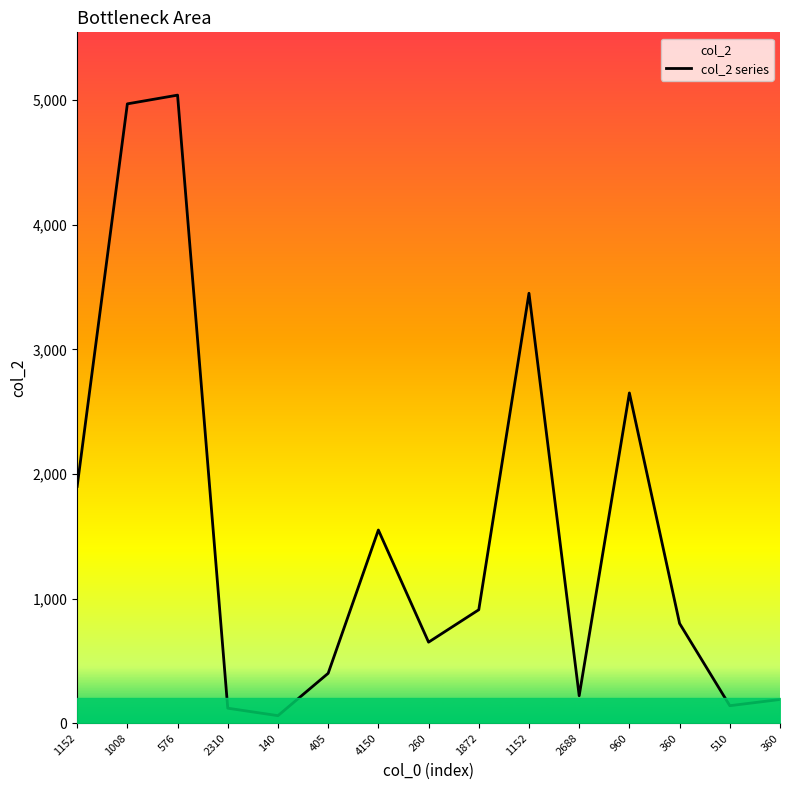

Reading left to right, what are all the values shown in this chart?

1152=1900	1008=4970	576=5040	2310=120	140=60	405=400	4150=1550	260=650	1872=910	1152=3450	2688=220	960=2650	360=800	510=140	360=190